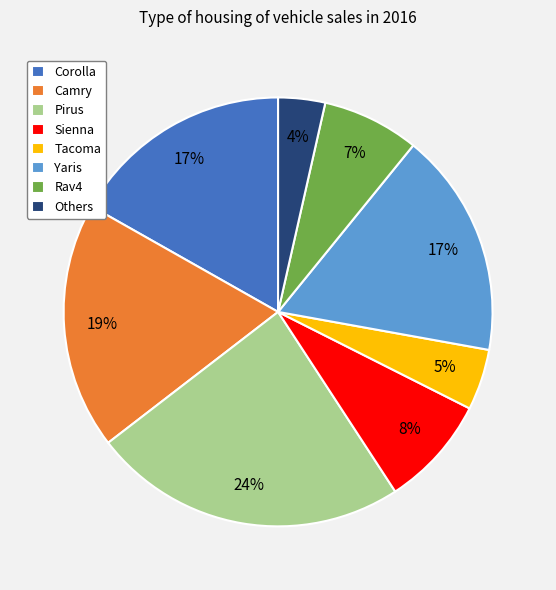

Does any single category account for the majority?

No